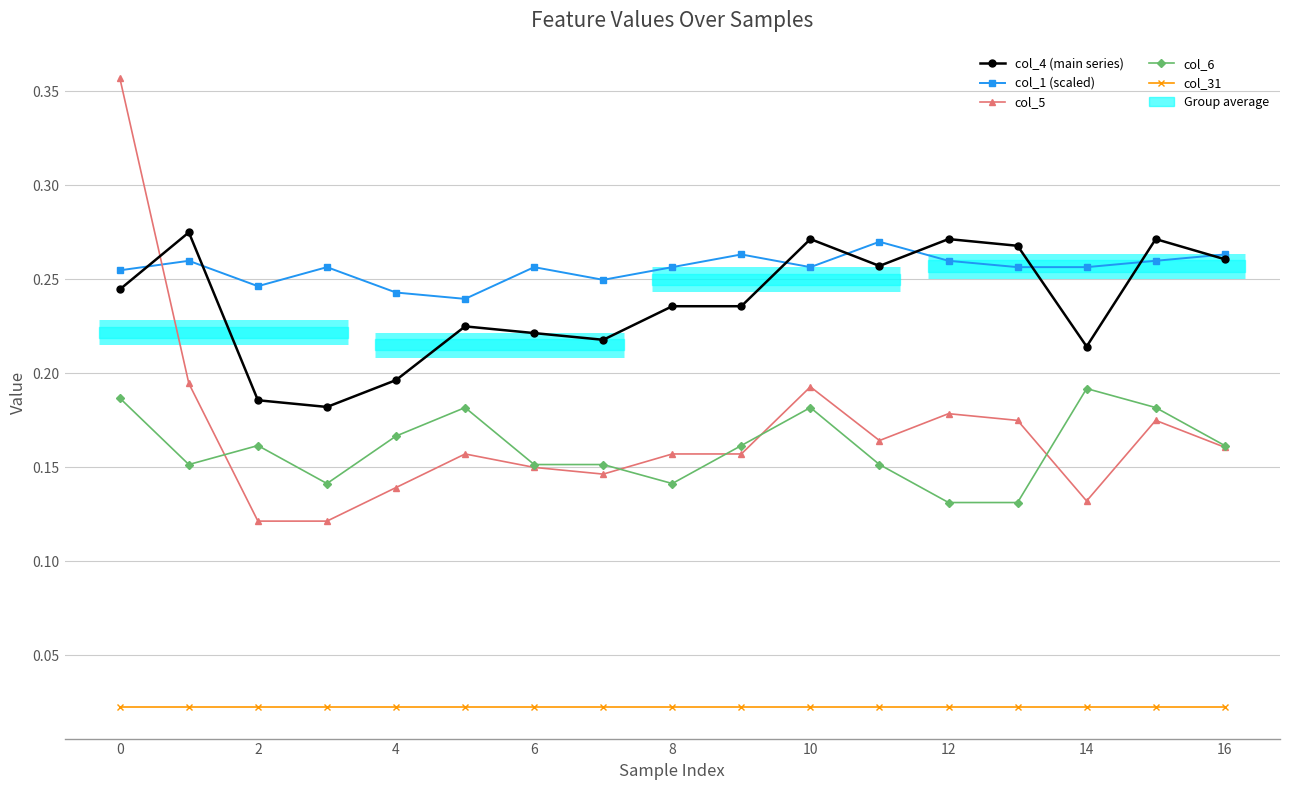

How many lines are shown in the chart?

5